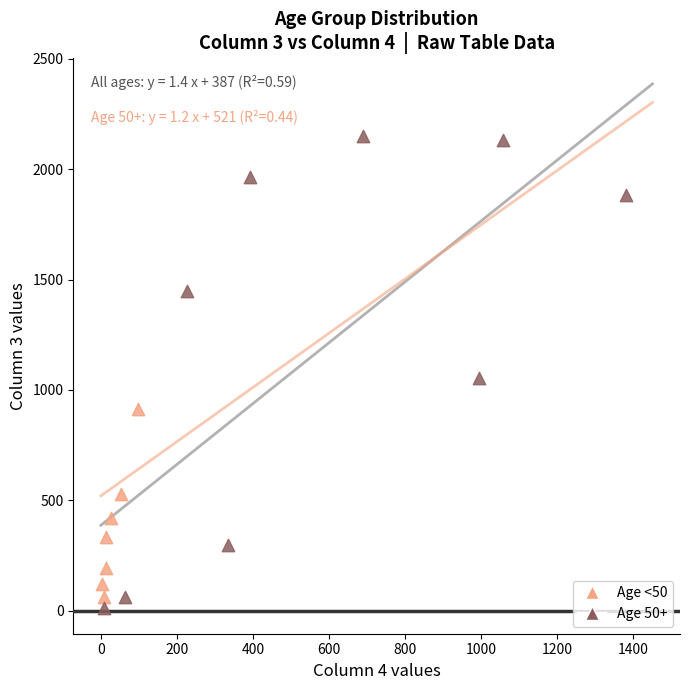

Which series contains the highest Y value?

Age 50+